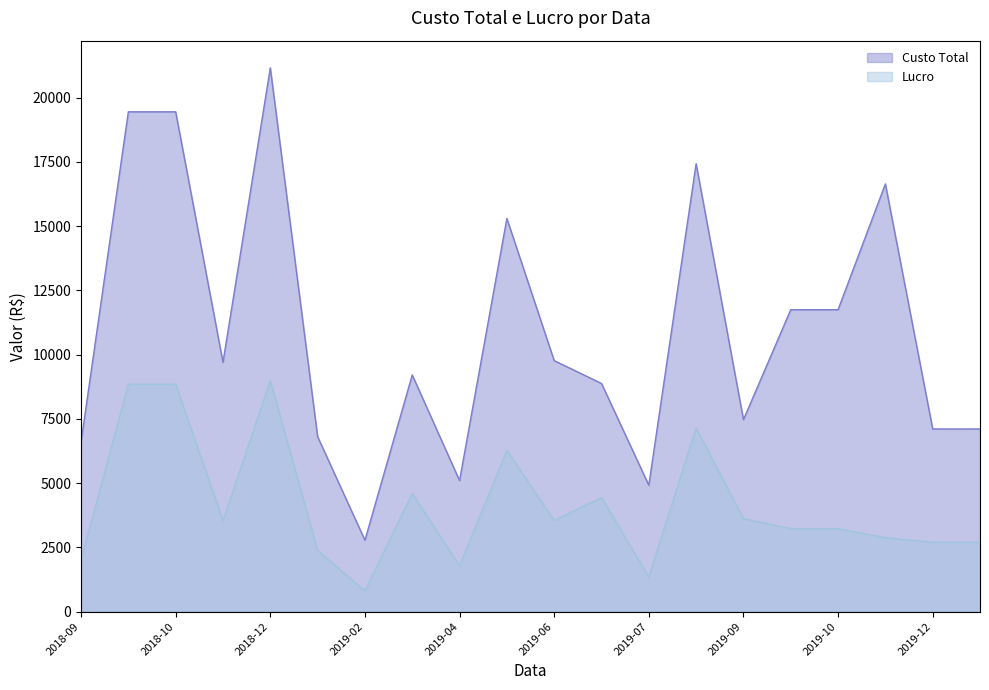

Which label corresponds to the largest value in the chart?

2018-12